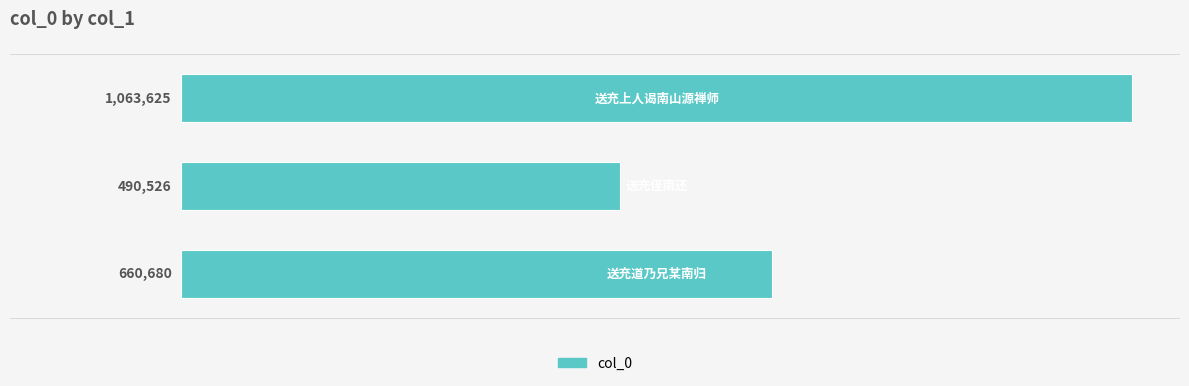

What is the maximum value shown in the chart?

1063625